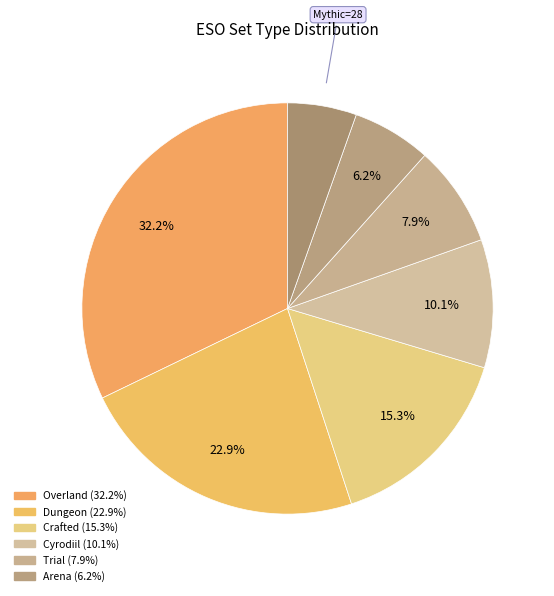

Which category has the smallest portion of the pie?

LIBSETS_SETTYPE_MYTHIC